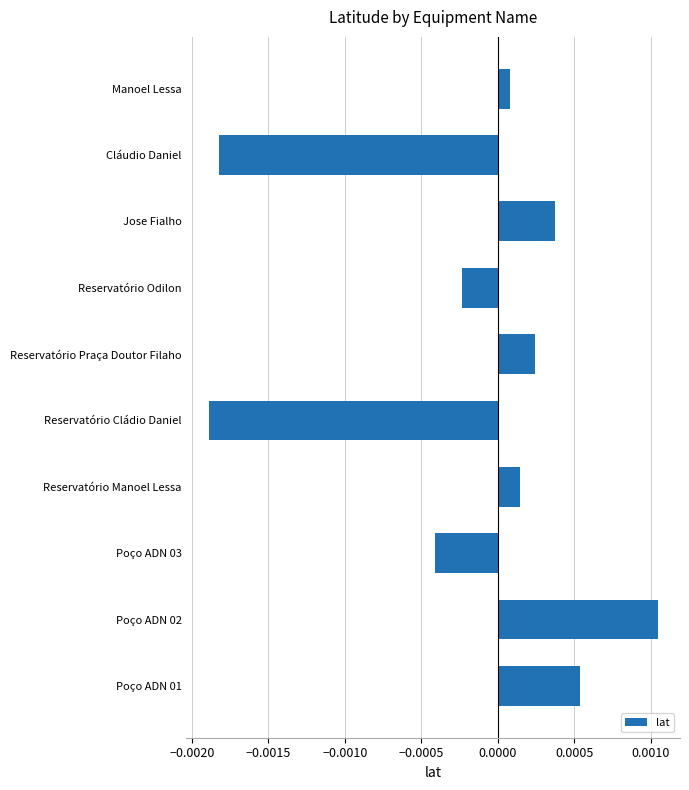

Which has a higher value, Poço ADN 01 or Jose Fialho?

Poço ADN 01